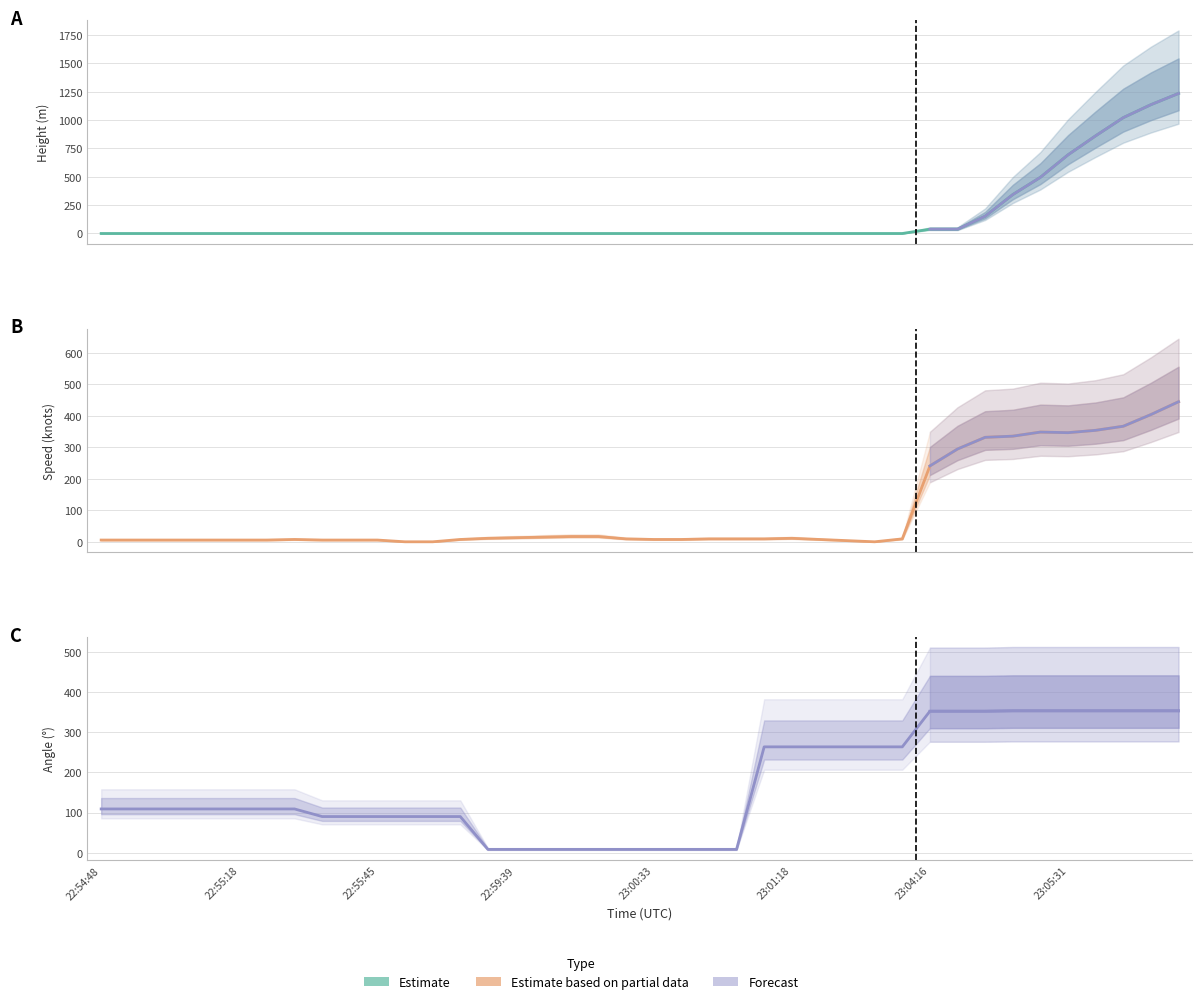

True or false: Speed and Angle cross at least once.

True